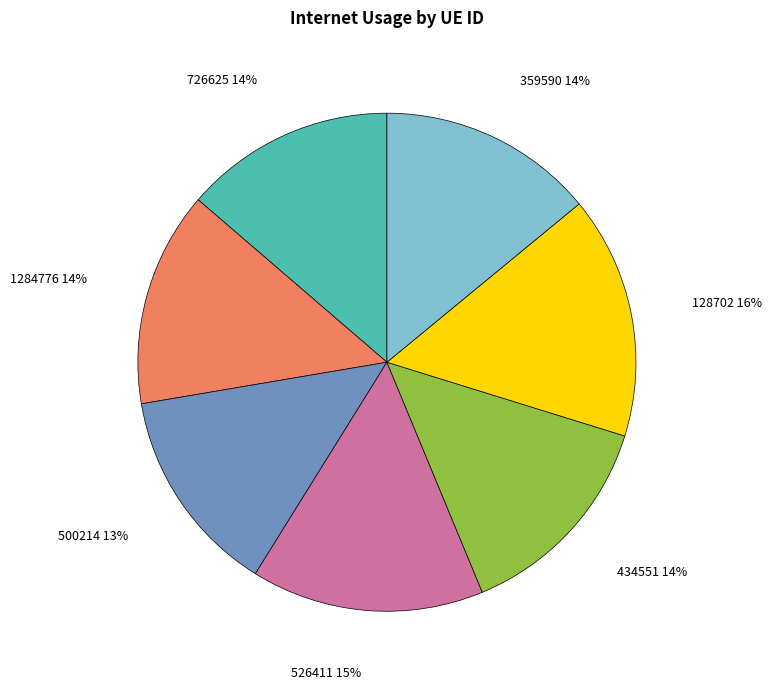

Is there any slice that represents more than half of the pie?

No